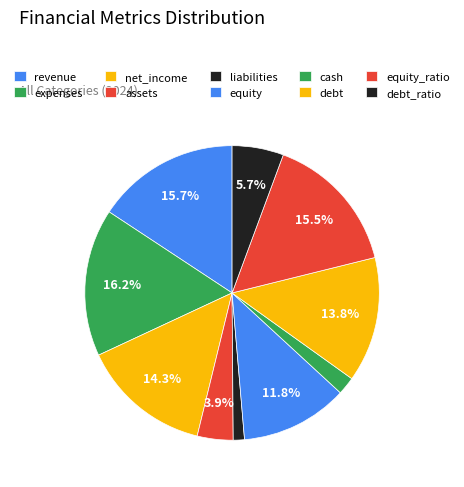

The debt_ratio slice represents 6% of the pie. True or false?

True